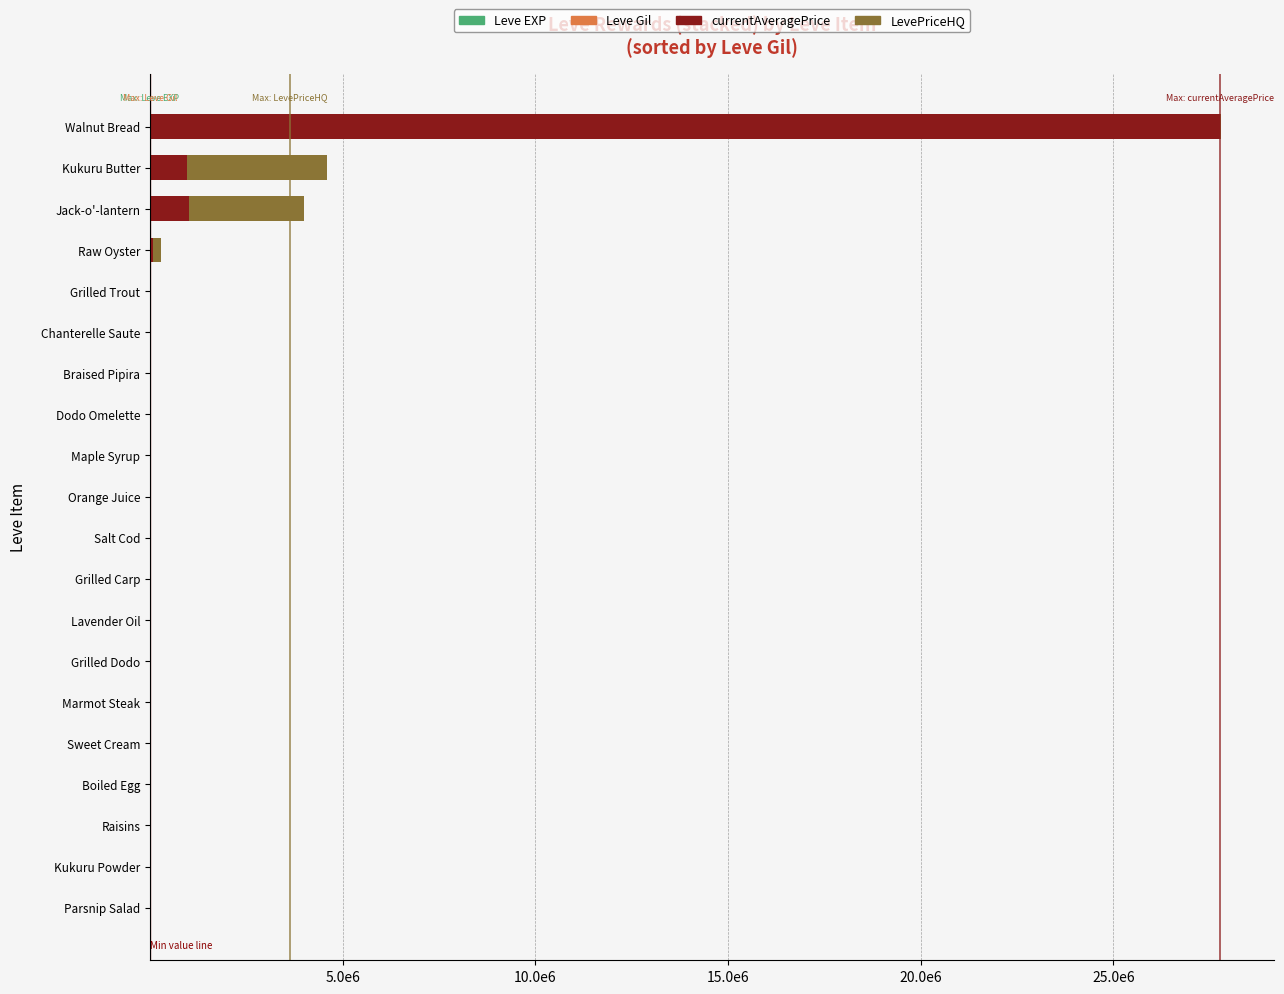

How many values in LevePriceHQ are above zero?

14